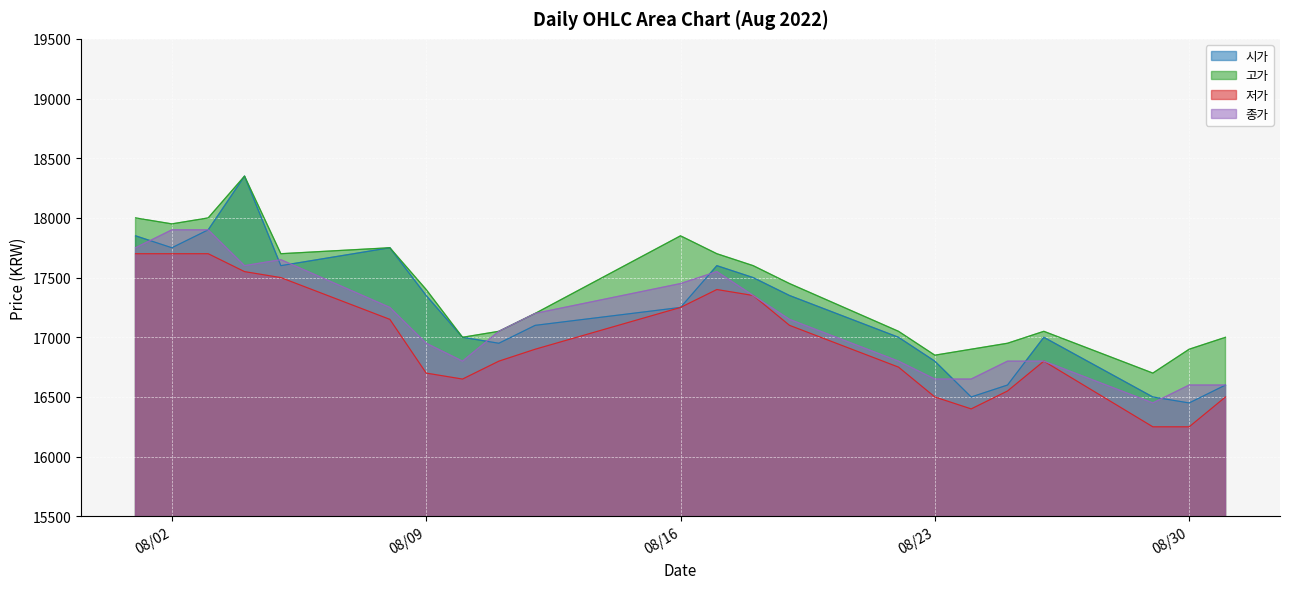

Is it true that 시가 equals 11035 at 2022-08-05?

False